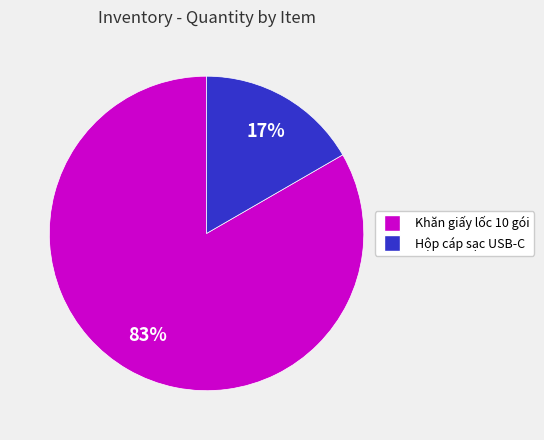

What percentage is the Khăn giấy lốc 10 gói slice, to the nearest percent?

83%